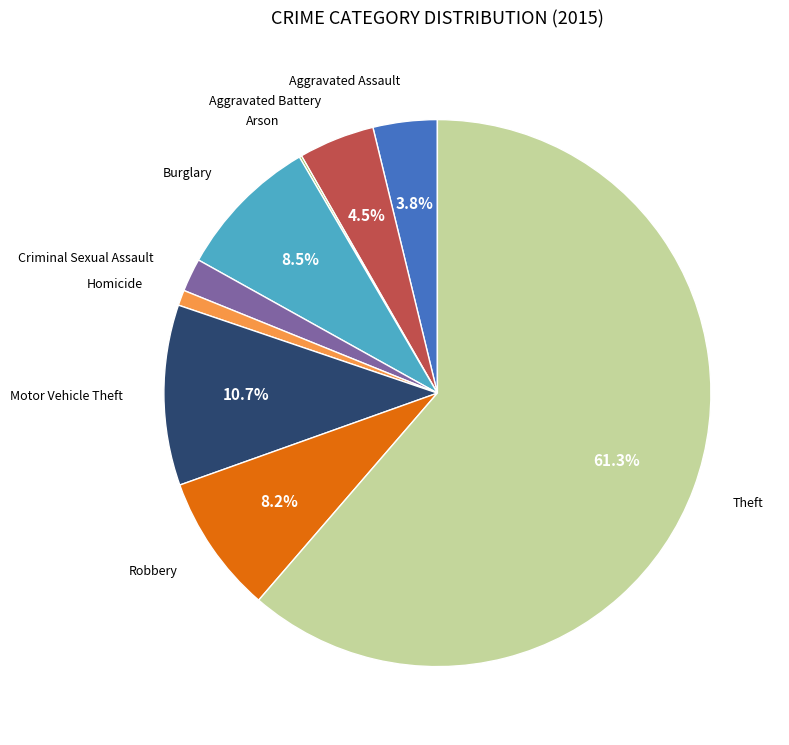

Does any single category account for the majority?

Yes